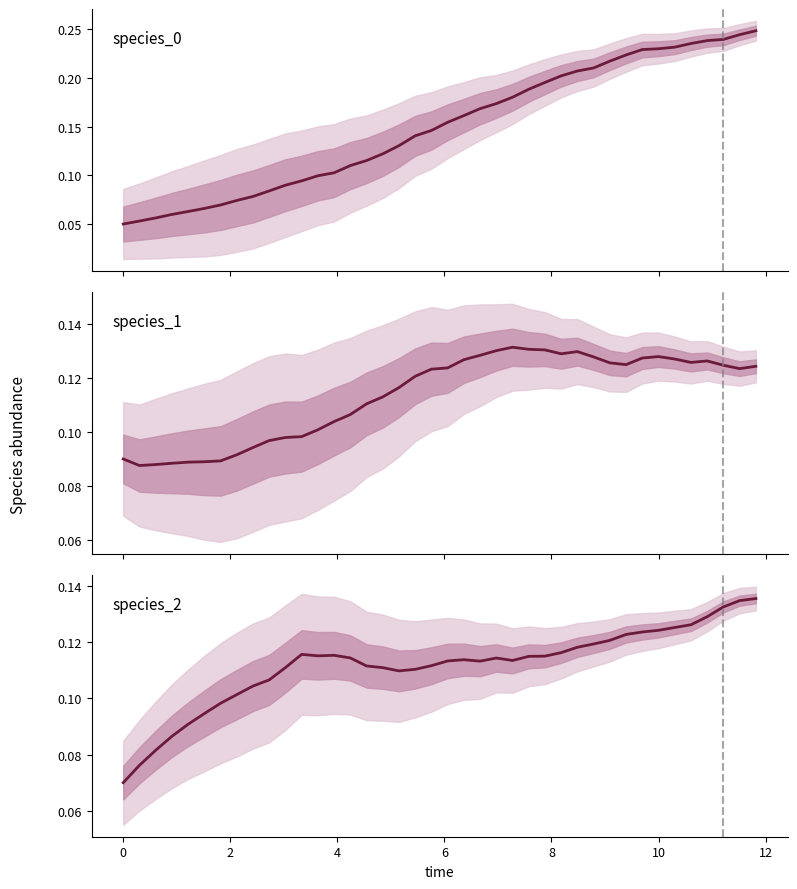

True or false: species_0 has a value of 0.4 at 30.

False